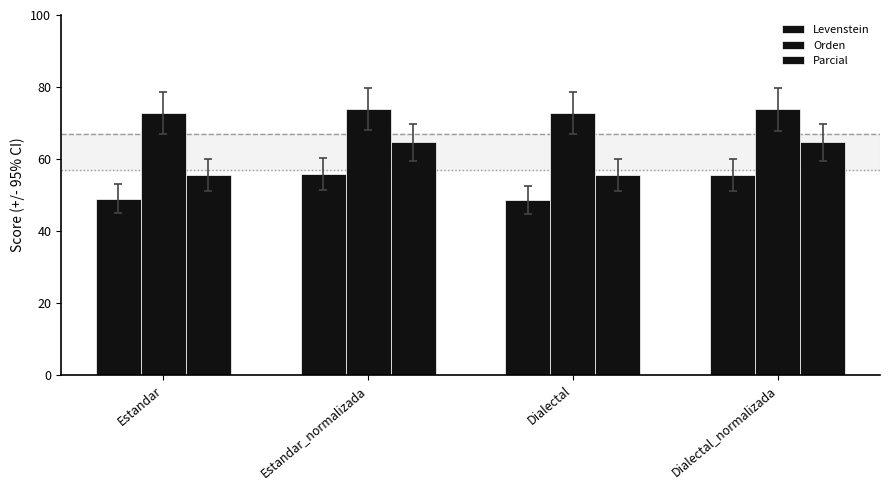

At which label does Parcial reach its minimum?

Dialectal